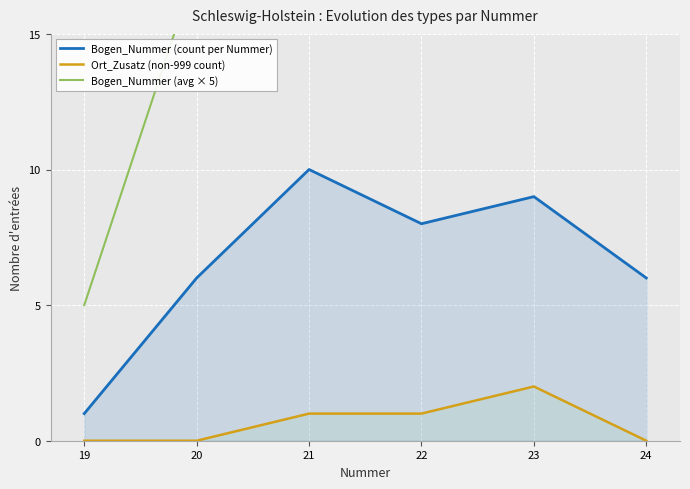

List the series in order of their overall mean, lowest first.

Ort_Zusatz (non-999 count), Bogen_Nummer (count per Nummer), Bogen_Nummer (avg × 5)